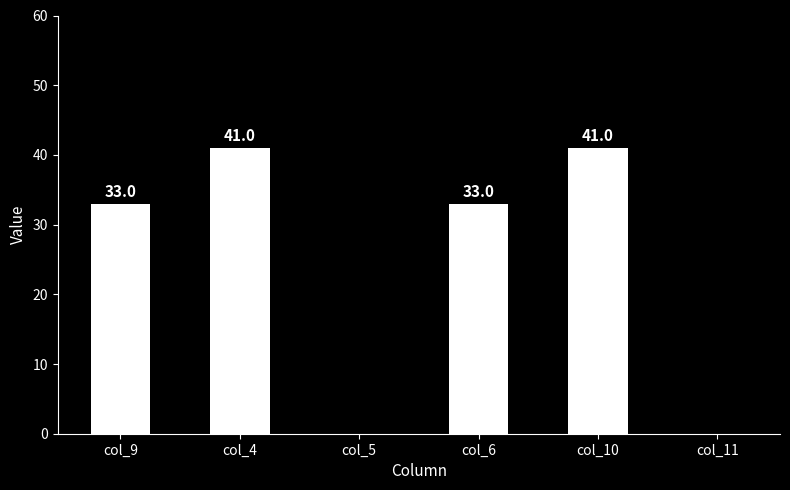

What is the sum of the values at col_10 and col_6?

74